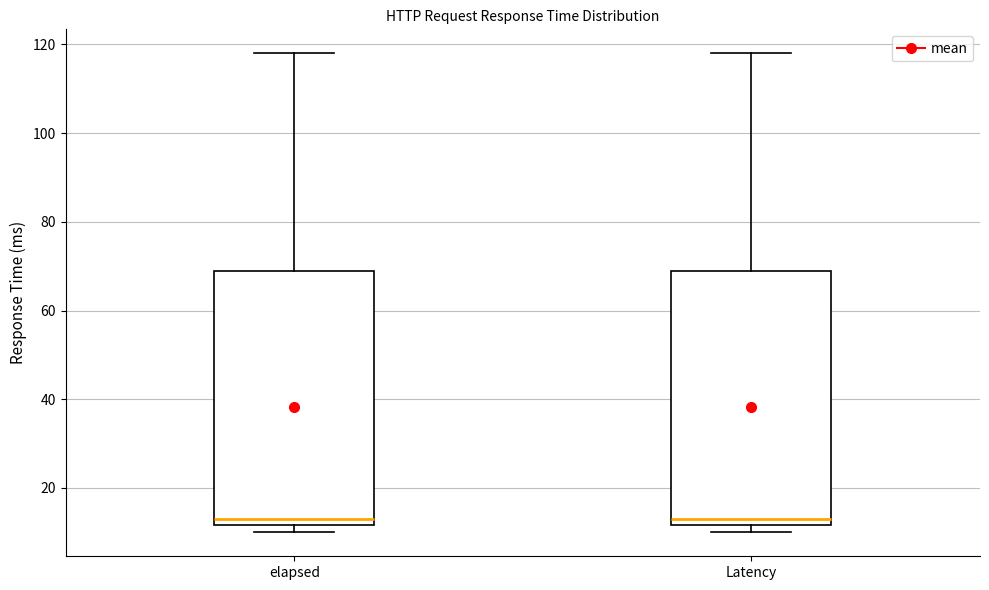

Reading left to right, transcribe this box plot: for each box, give where its median line is, the range the box spans, and where its two whiskers end, as read against the y-axis. The values are not printed on the chart, so give them approximately, as read against the axis.

elapsed: median 14, box 12 to 70, whiskers 10 to 118
Latency: median 14, box 12 to 70, whiskers 10 to 118